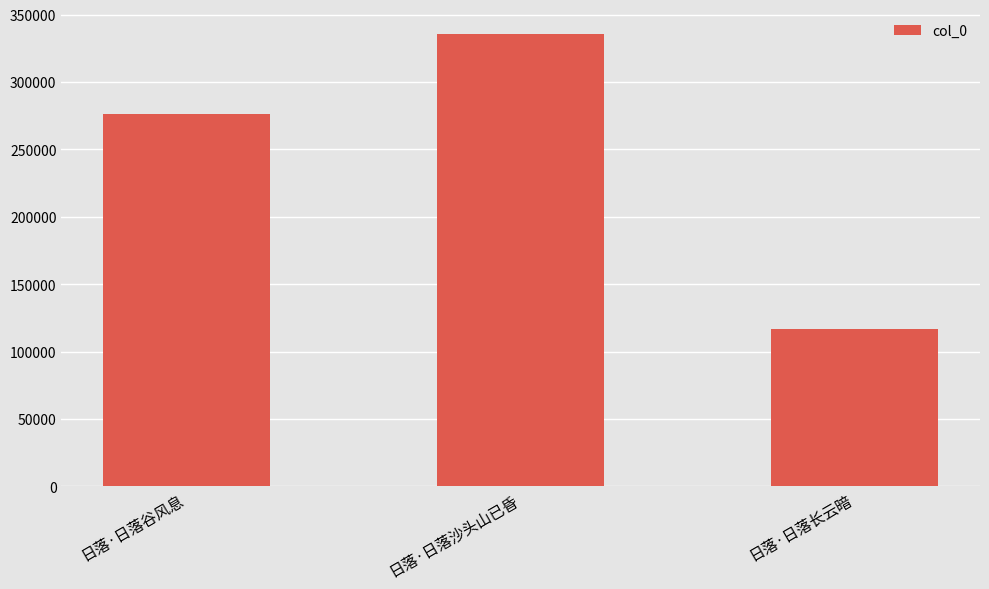

The value at 日落·日落沙头山已昏 is 335424. True or false?

True